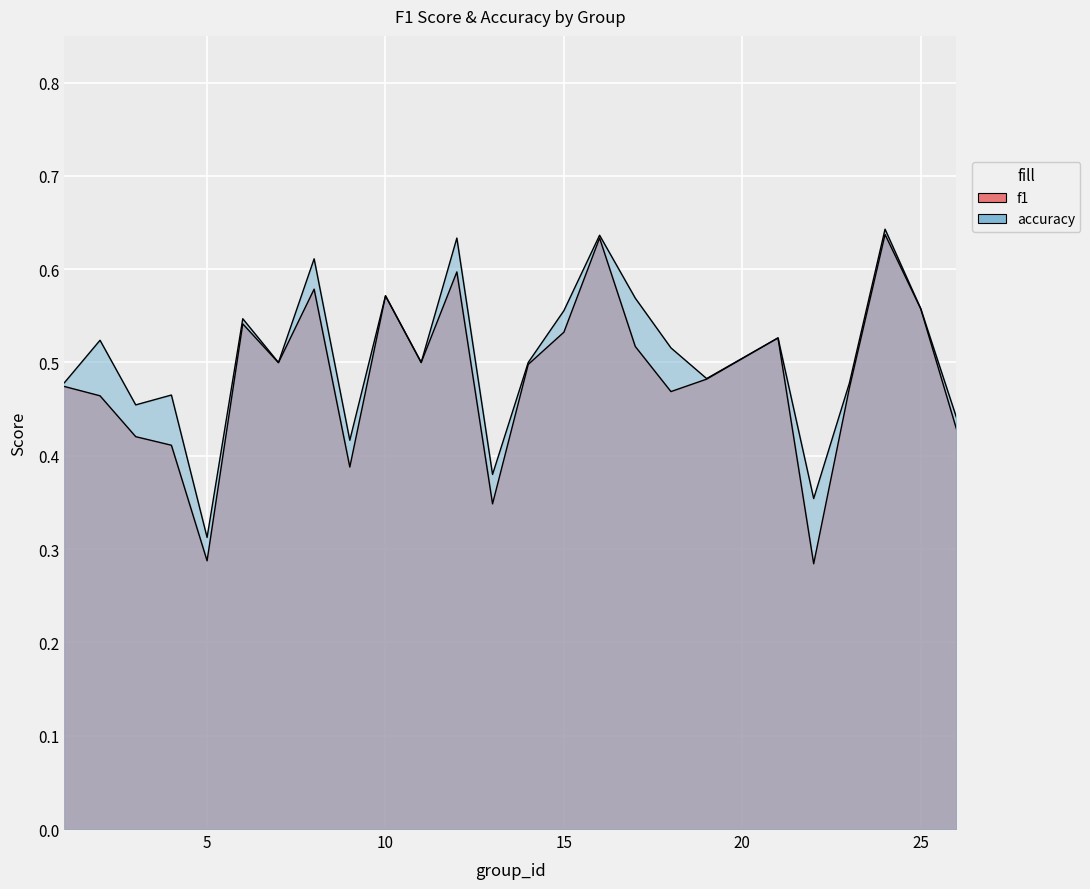

What is the value of the accuracy point at the 19th from the left?

0.5